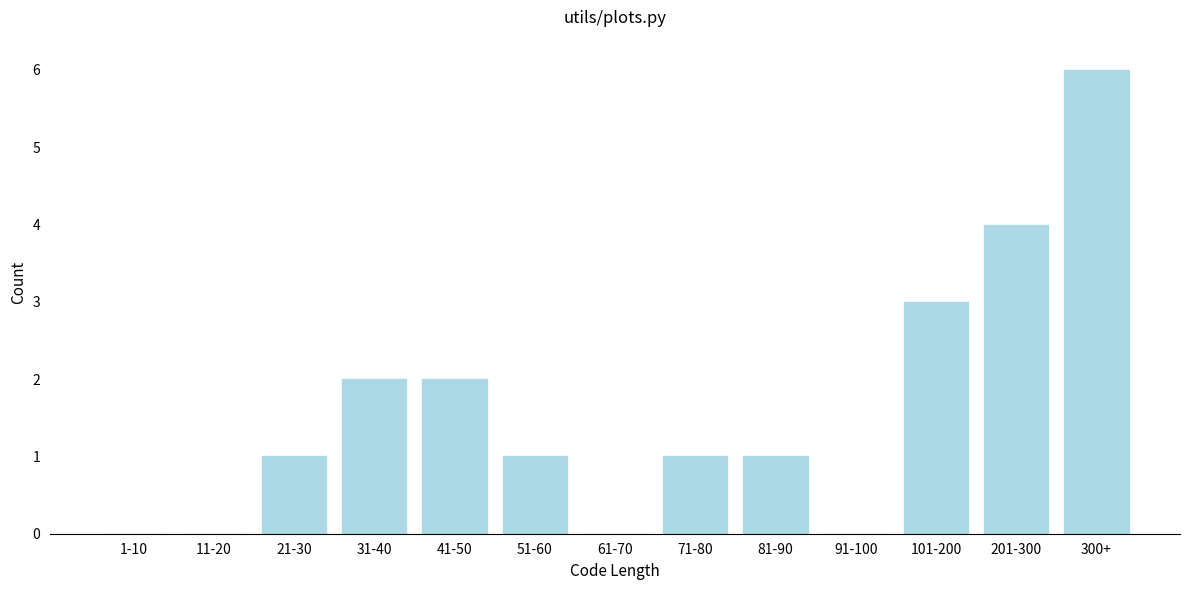

Reading left to right, list all the values displayed in this chart.

1-10=0	11-20=0	21-30=1	31-40=2	41-50=2	51-60=1	61-70=0	71-80=1	81-90=1	91-100=0	101-200=3	201-300=4	300+=6